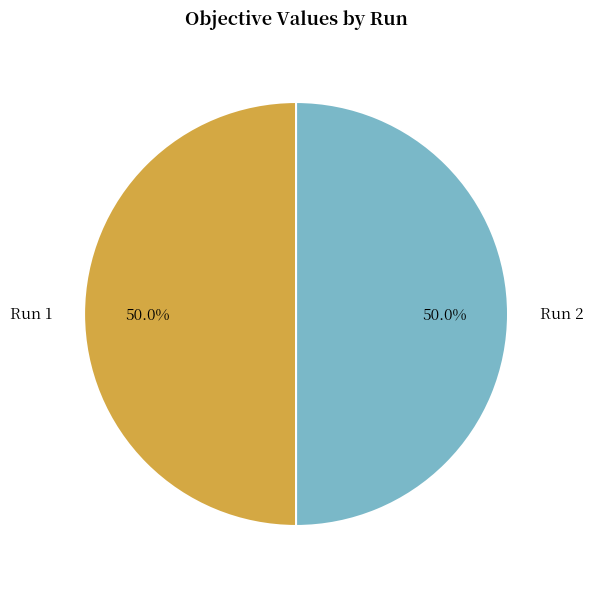

To the nearest percent, what portion does Run 2 represent?

50%